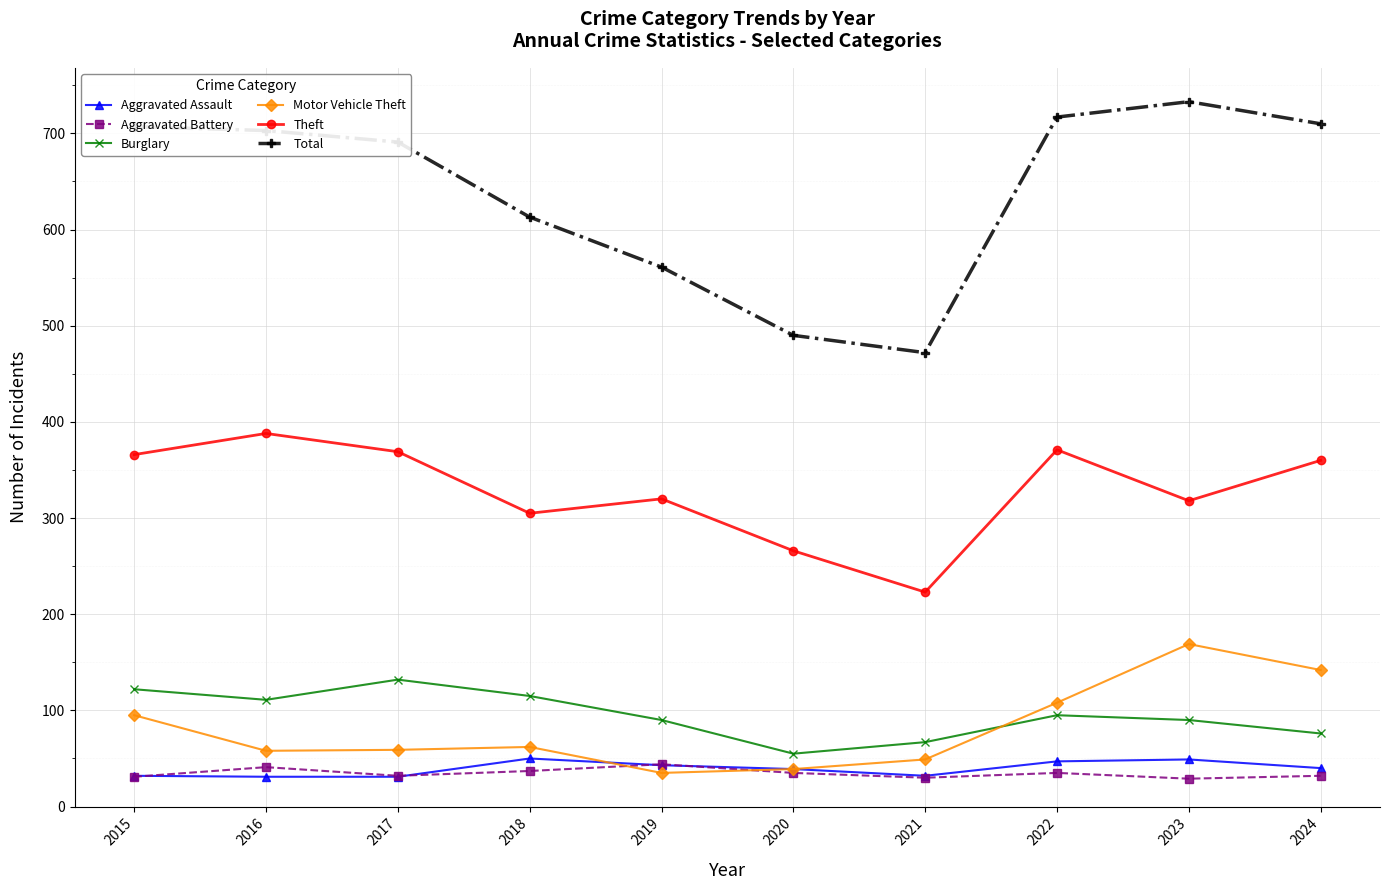

What is the difference between the highest and lowest values at 2017?

660